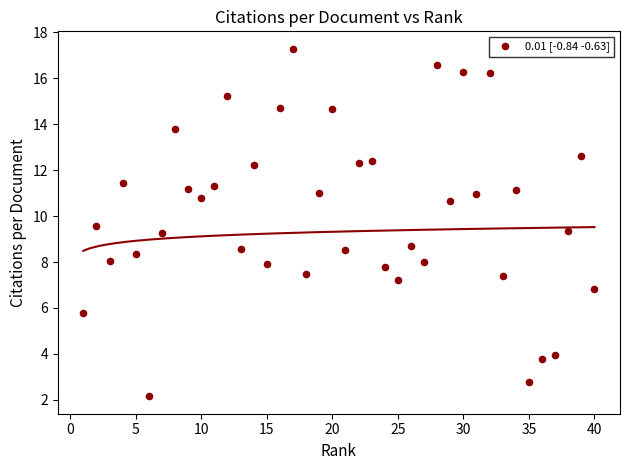

What is the range of X values (max minus min)?

39.0